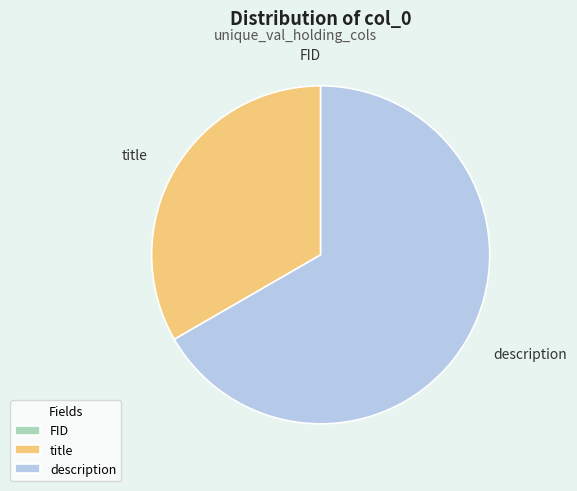

Is there any slice that represents more than half of the pie?

Yes